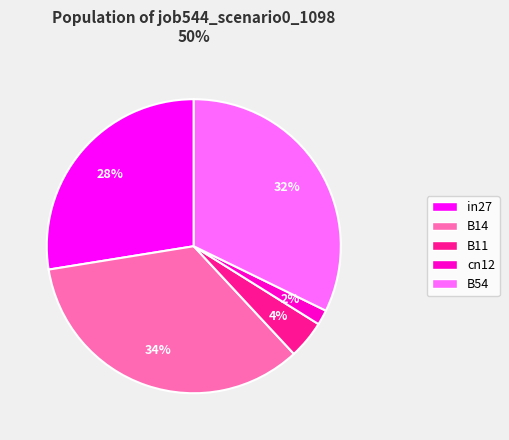

Which has a higher value, in27 or B11?

in27